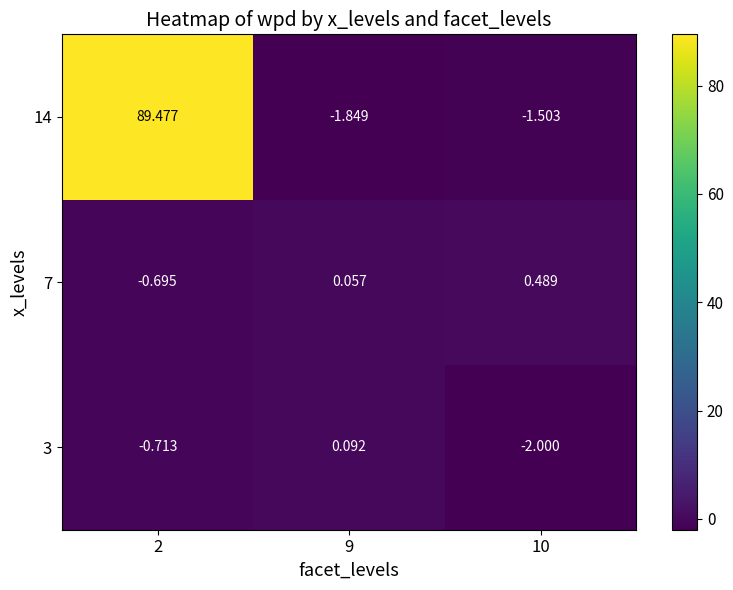

Which series has the widest spread of values?

14